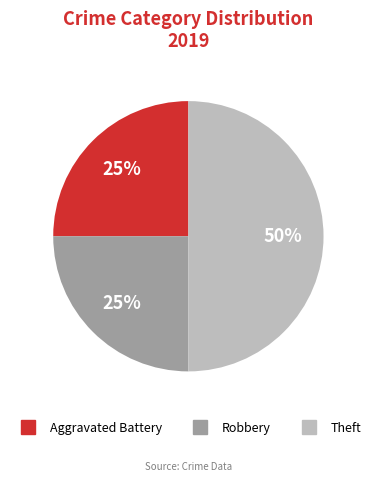

How many segments does this pie chart have?

3